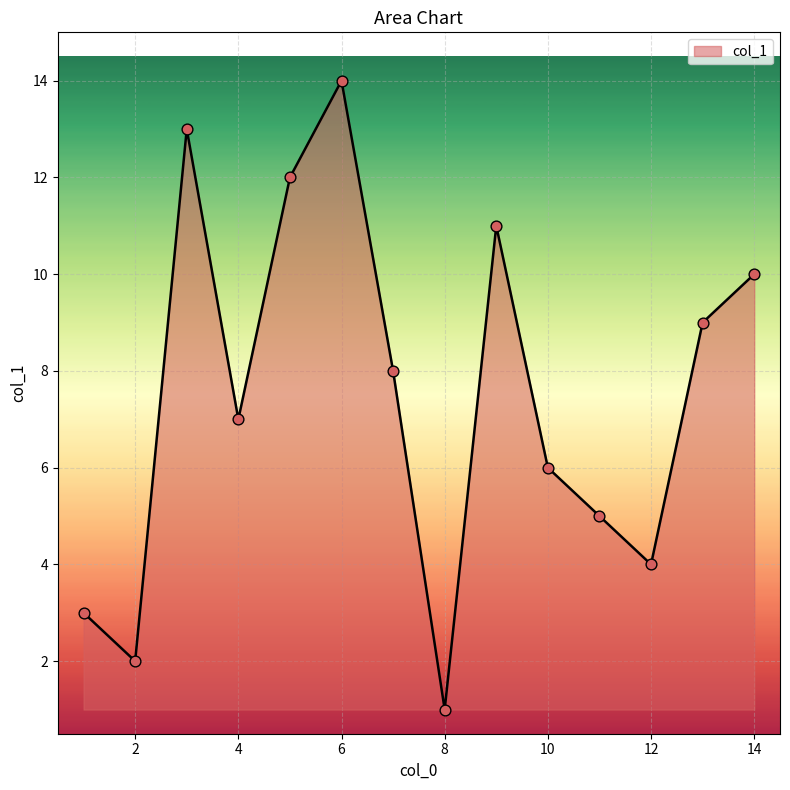

What is the maximum value shown in the chart?

14